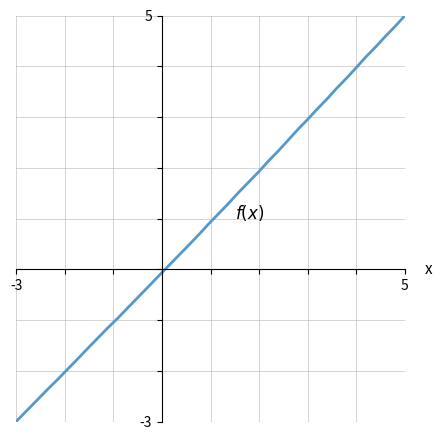

What is the greatest value displayed?

5.0